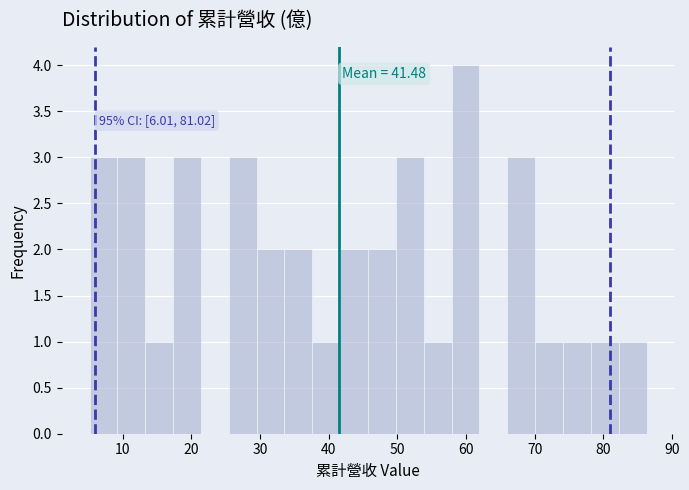

Over which range of the x-axis is the bar tallest?

58 to 62